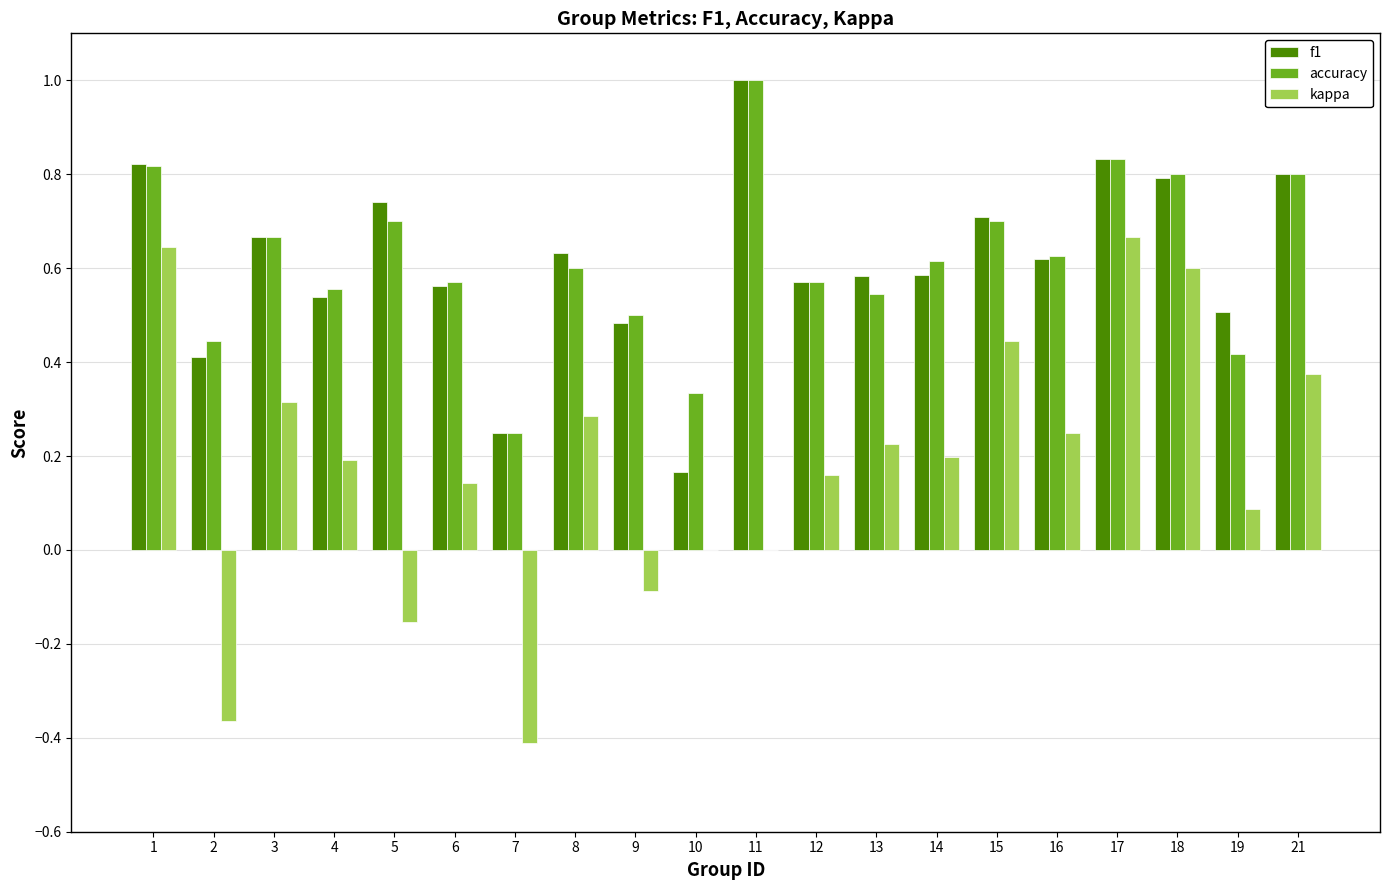

Are the bars grouped side by side (vs. stacked)?

Yes